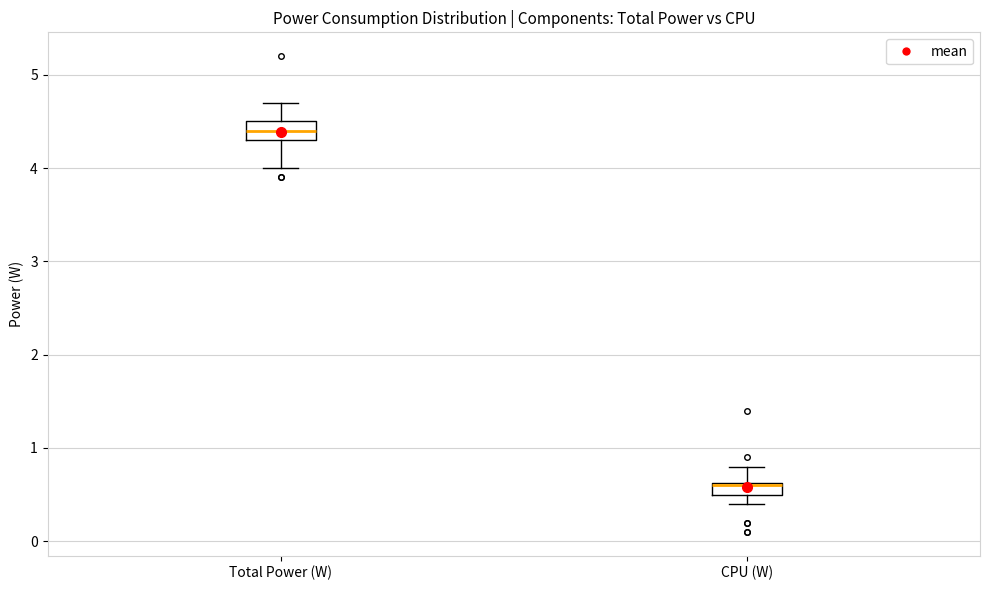

Where is the upper edge of the box for CPU (W) on the y-axis? The values are not printed on the chart, so give them approximately, as read against the axis.

0.6